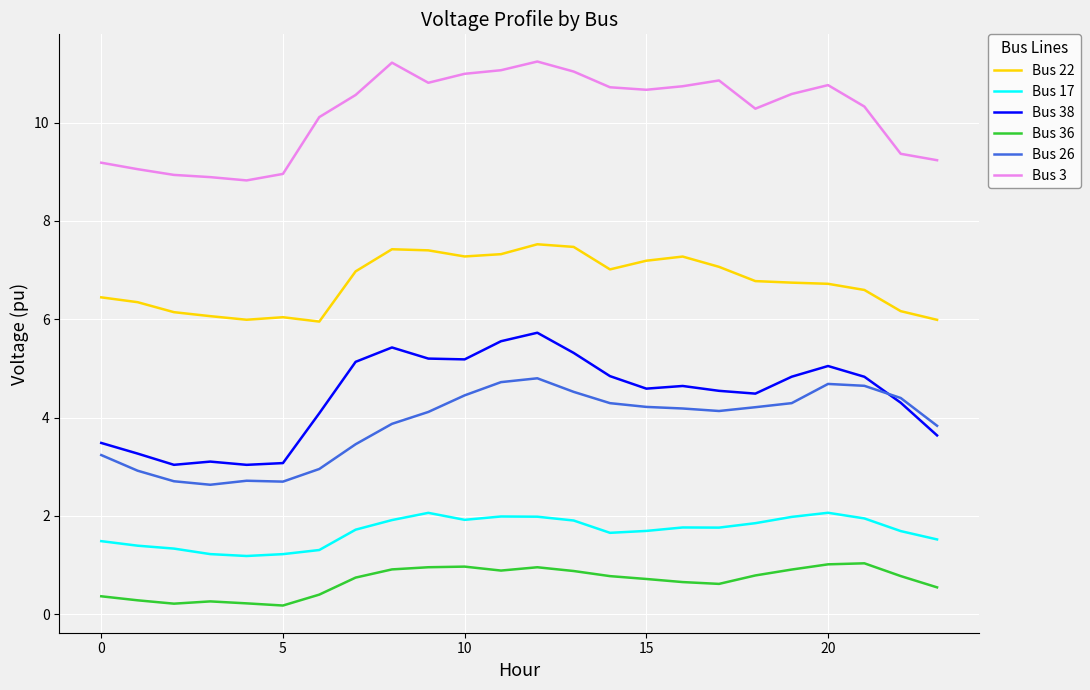

Which series has the largest total across all categories?

Bus 3